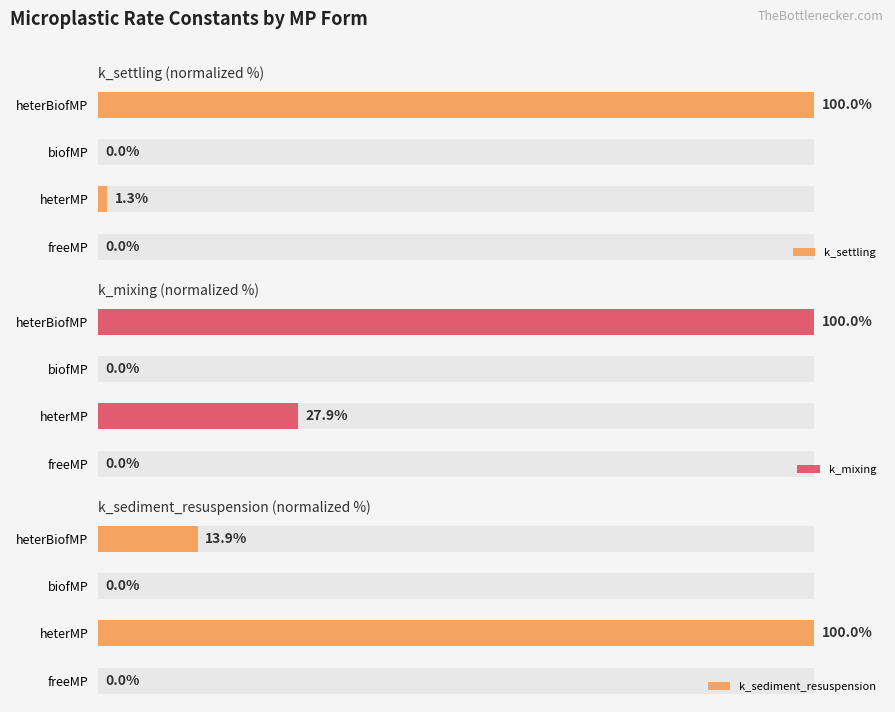

Which series has the largest range (max minus min)?

k_sediment_resuspension